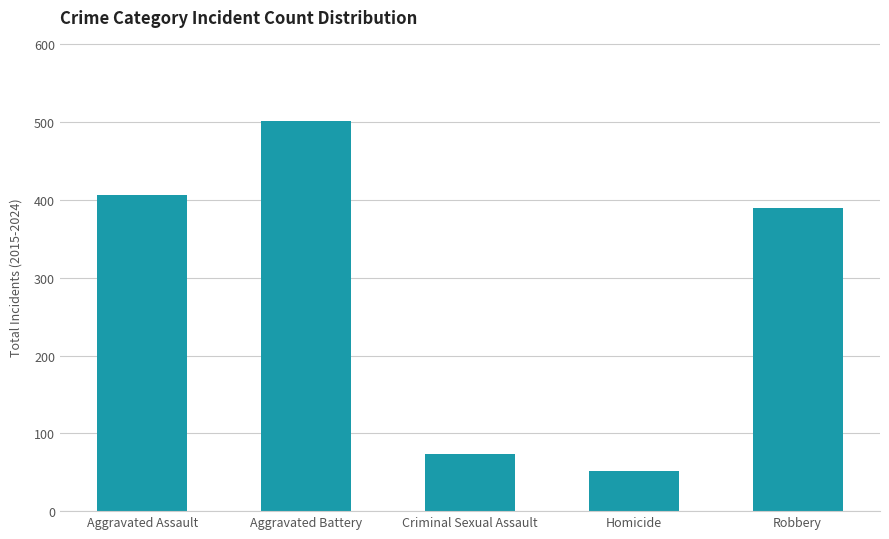

What is the average value?

285